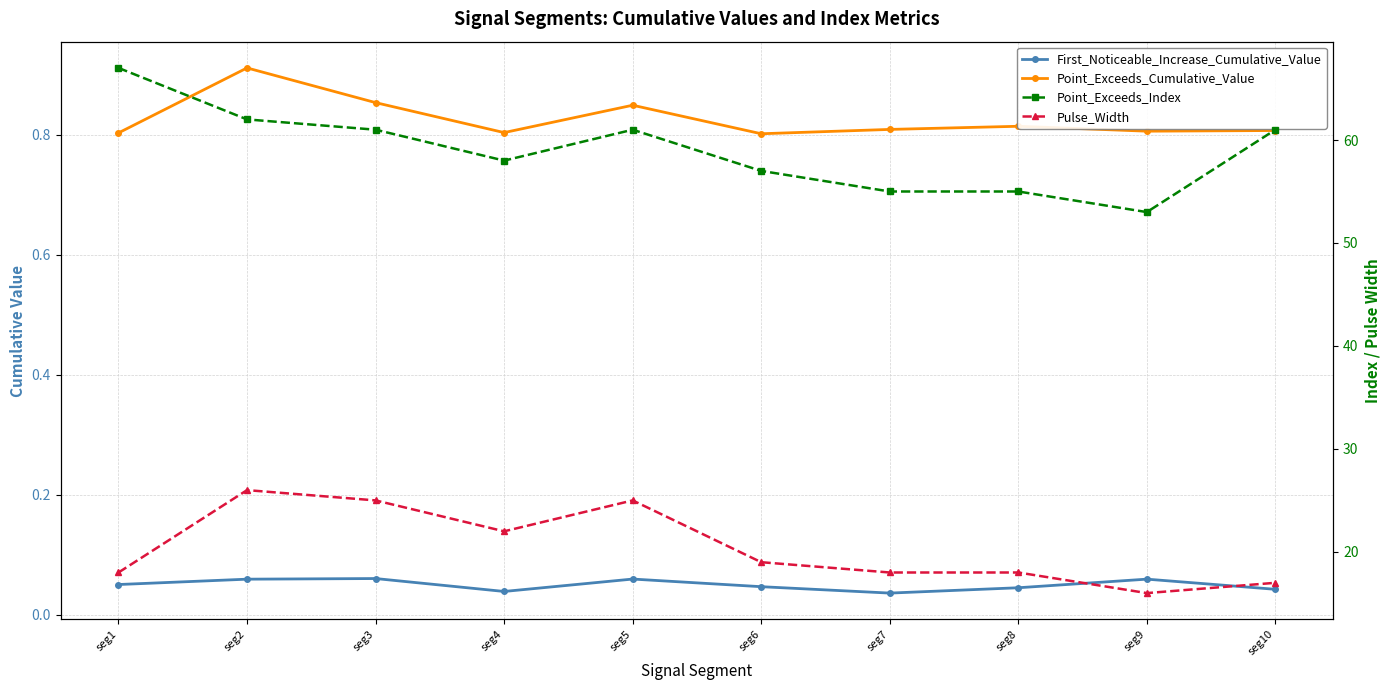

Count the Pulse_Width values in the range 18 to 25.

7